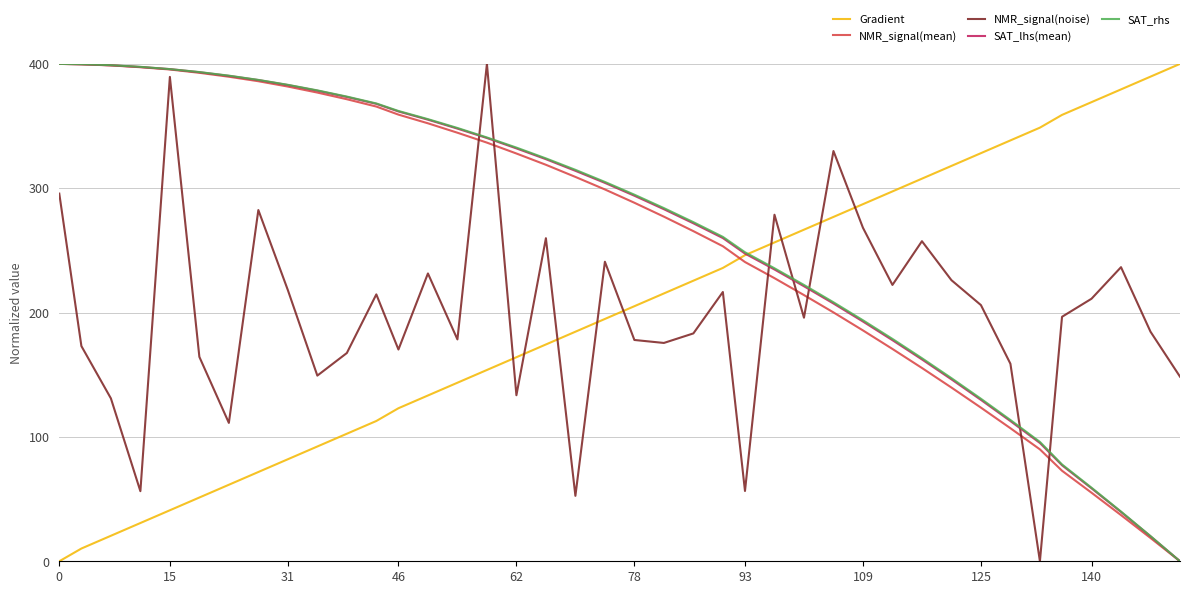

True or false: SAT_lhs(mean) and NMR_signal(noise) intersect in this chart.

True